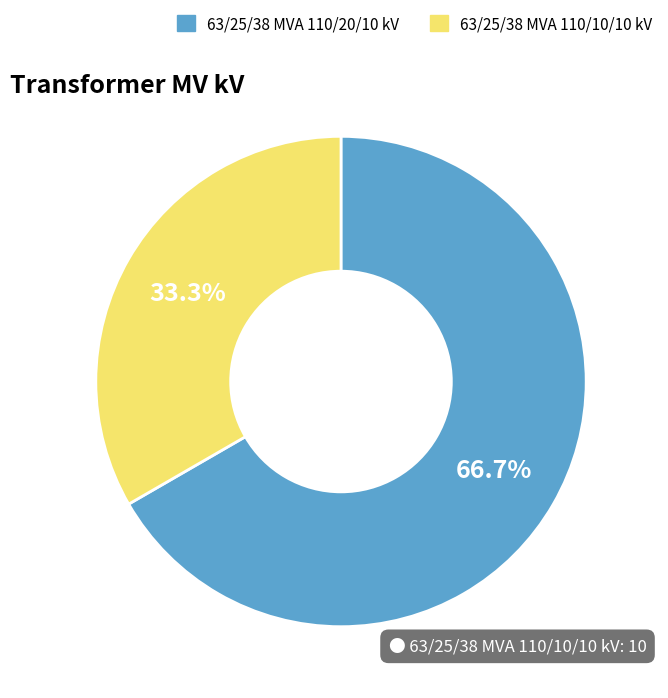

Rank the categories by value from lowest to highest.

63/25/38 MVA 110/10/10 kV, 63/25/38 MVA 110/20/10 kV